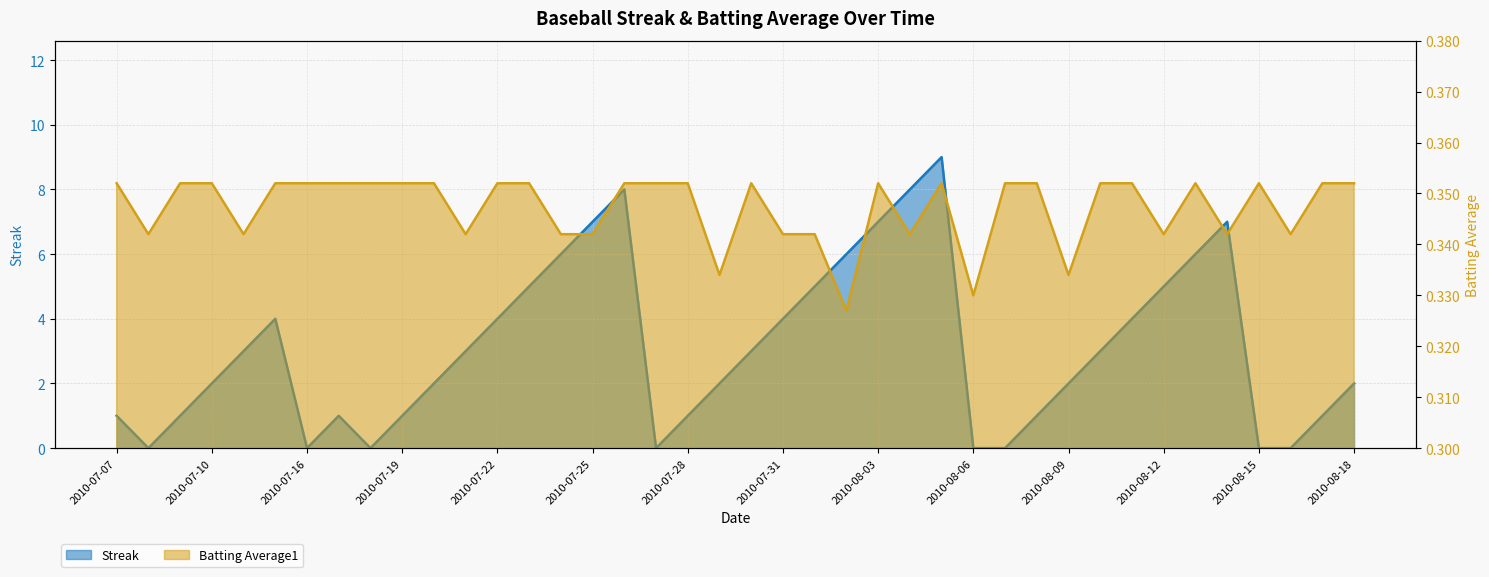

Rank the series by their average value, from lowest to highest.

Batting Average1, Streak